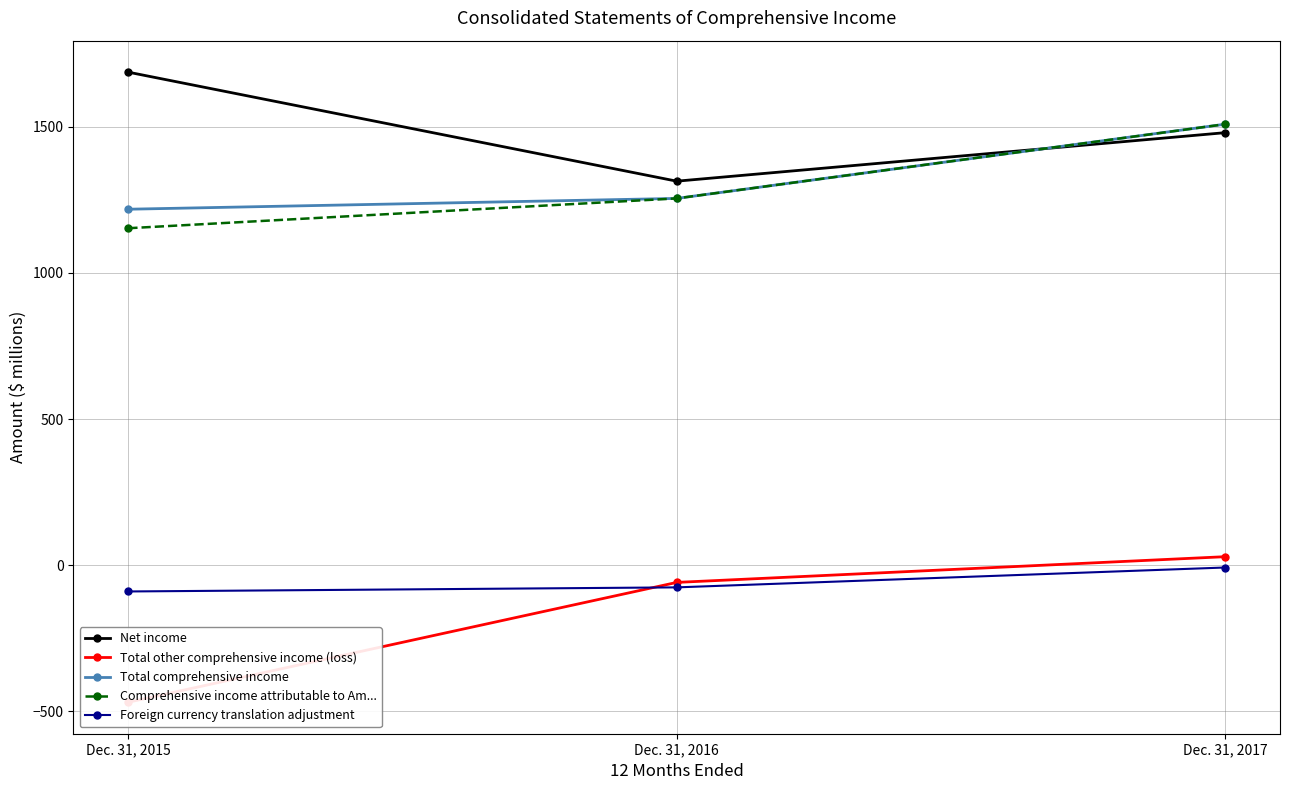

Between Dec. 31, 2015 and Dec. 31, 2016, which is larger?

Dec. 31, 2015